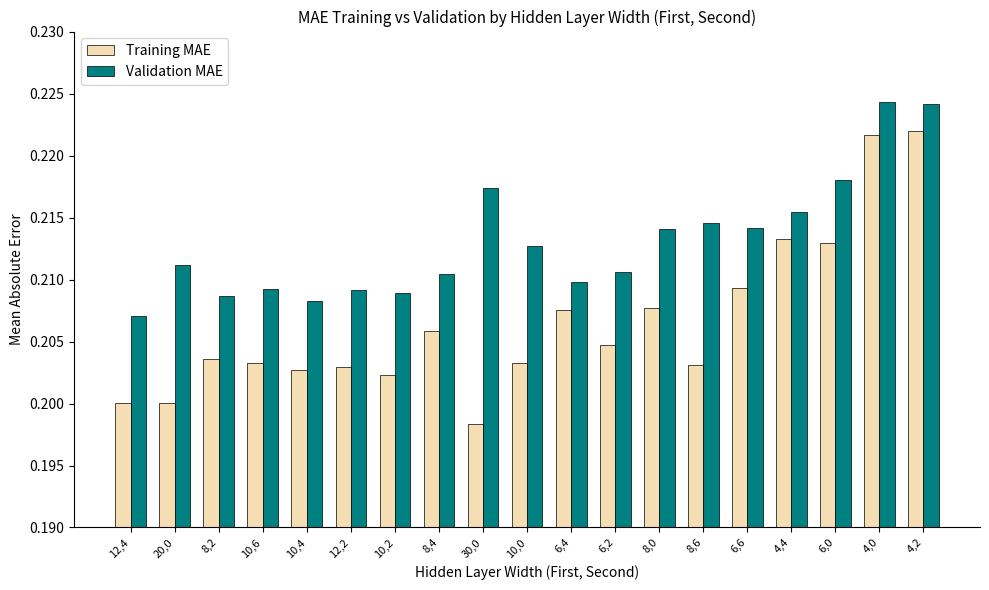

Count the Training MAE values in the range 0 to 1.

19